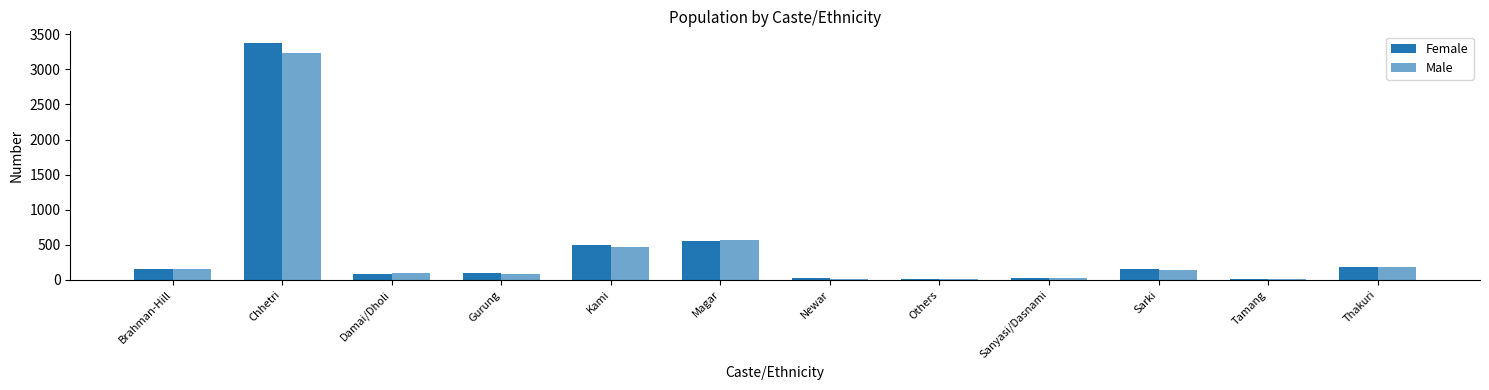

Rank the series at Damai/Dholi from highest to lowest value.

Male, Female